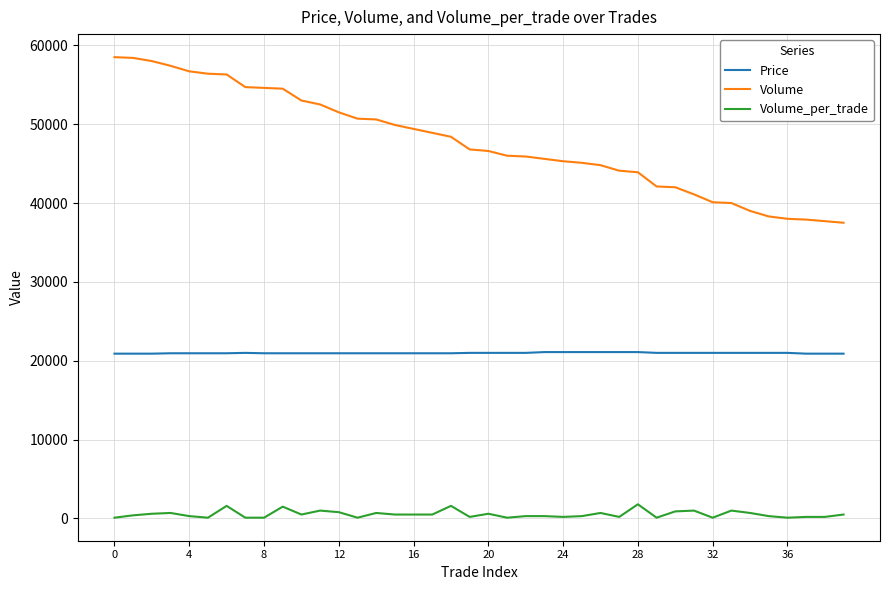

Which series has the largest total across all categories?

Volume